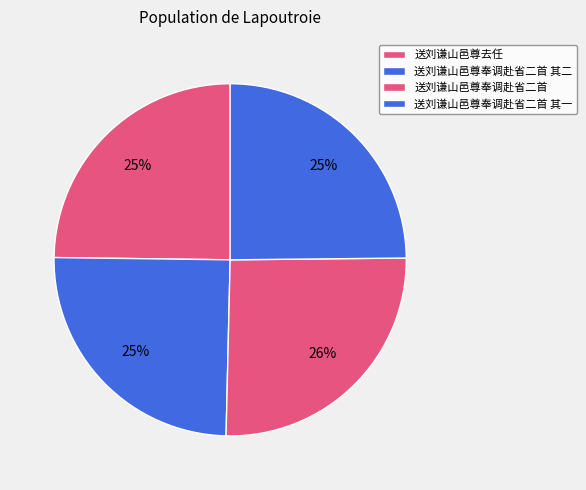

True or false: 送刘谦山邑尊去任 accounts for 25% of the total.

True